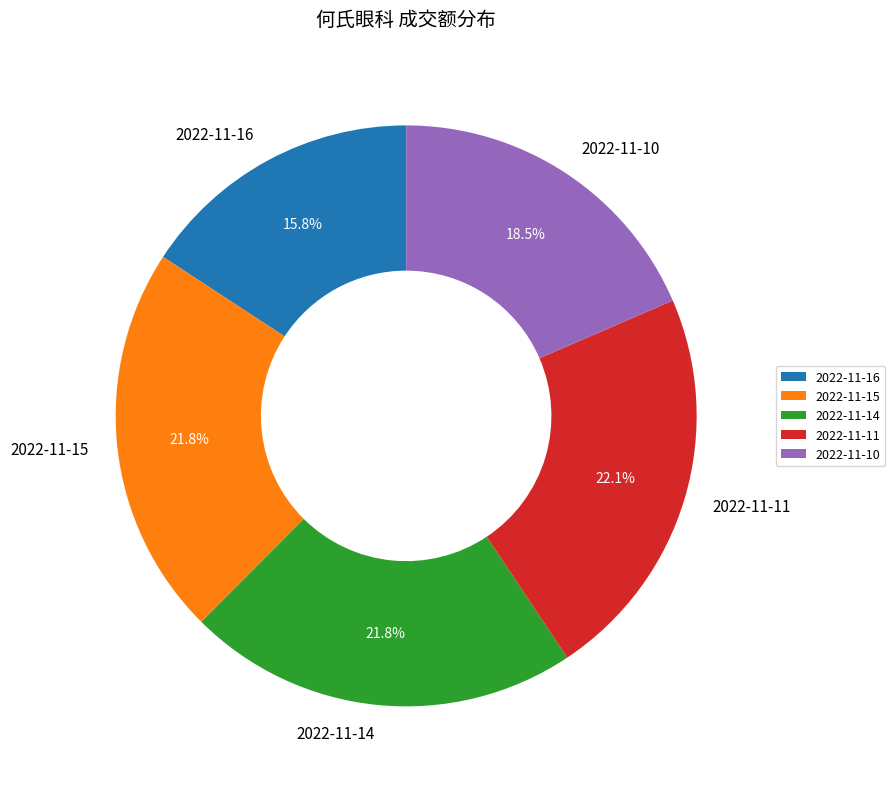

What is the total percentage of 2022-11-15 and 2022-11-11?

43.9%